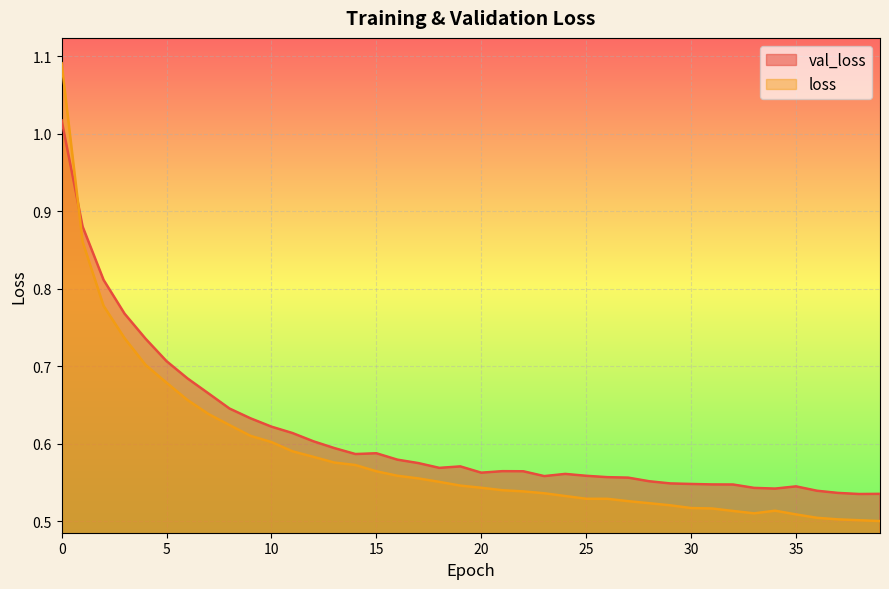

Reading left to right, what are all the values shown in this chart?

val_loss: 0=1.0	1=0.9	2=0.8	3=0.8	4=0.7	5=0.7	6=0.7	7=0.7	8=0.6	9=0.6	10=0.6	11=0.6	12=0.6	13=0.6	14=0.6	15=0.6	16=0.6	17=0.6	18=0.6	19=0.6	20=0.6	21=0.6	22=0.6	23=0.6	24=0.6	25=0.6	26=0.6	27=0.6	28=0.6	29=0.5	30=0.5	31=0.5	32=0.5	33=0.5	34=0.5	35=0.5	36=0.5	37=0.5	38=0.5	39=0.5
loss: 0=1.1	1=0.9	2=0.8	3=0.7	4=0.7	5=0.7	6=0.7	7=0.6	8=0.6	9=0.6	10=0.6	11=0.6	12=0.6	13=0.6	14=0.6	15=0.6	16=0.6	17=0.6	18=0.6	19=0.5	20=0.5	21=0.5	22=0.5	23=0.5	24=0.5	25=0.5	26=0.5	27=0.5	28=0.5	29=0.5	30=0.5	31=0.5	32=0.5	33=0.5	34=0.5	35=0.5	36=0.5	37=0.5	38=0.5	39=0.5